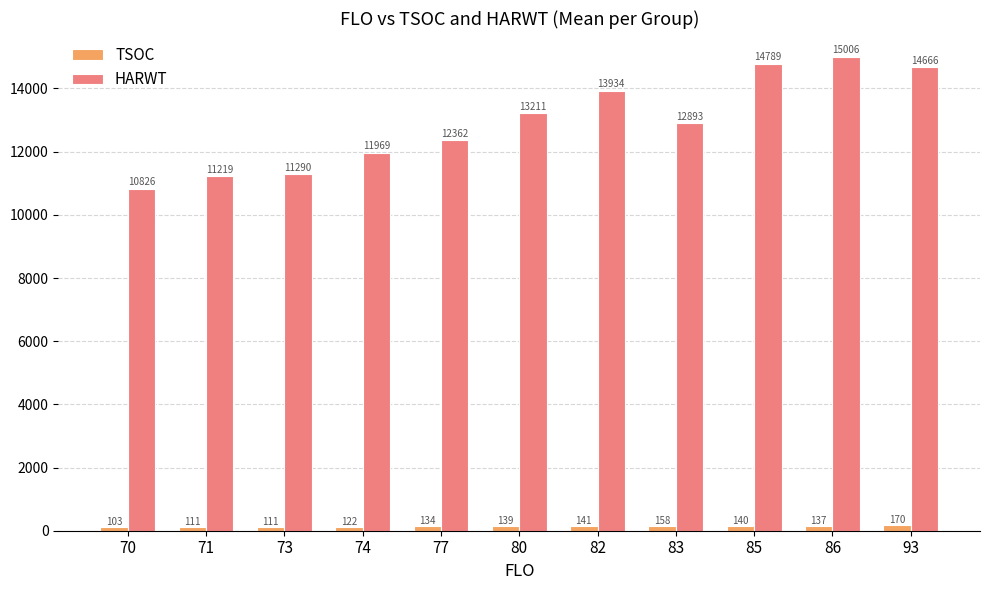

Rank the series at 85 from lowest to highest value.

TSOC, HARWT